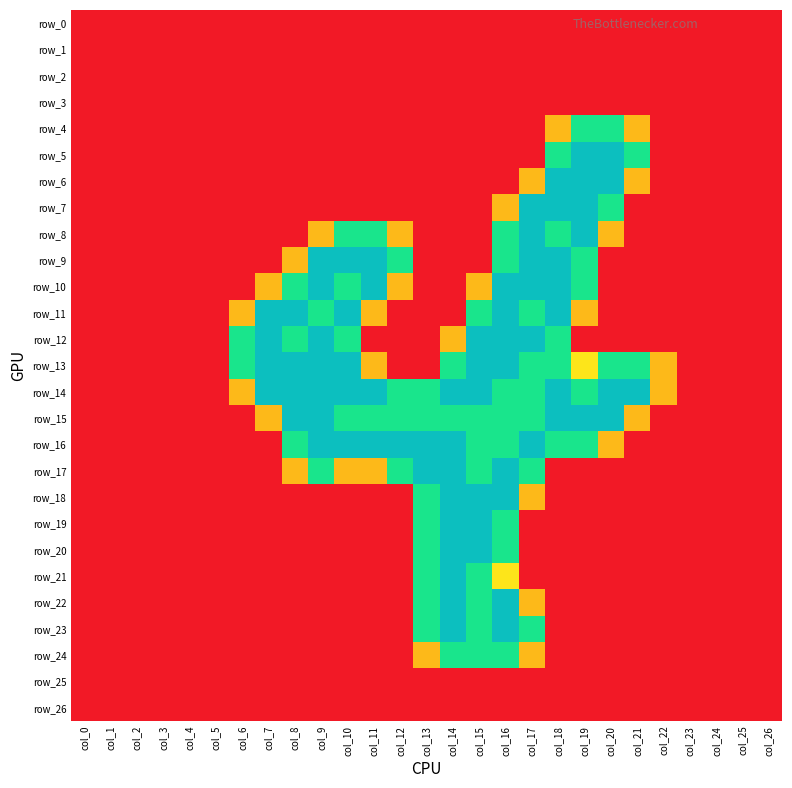

Between col_4 and col_17, which series saw the biggest shift?

row_7